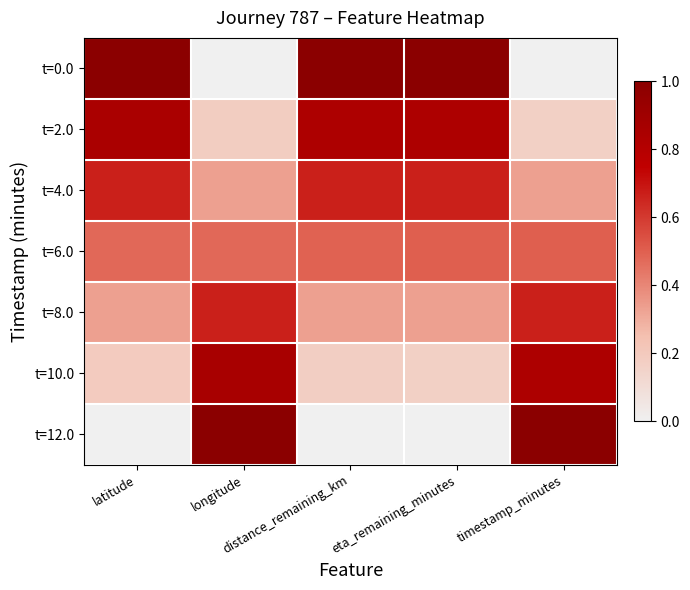

What is the difference between the highest and lowest values at latitude?

1.0